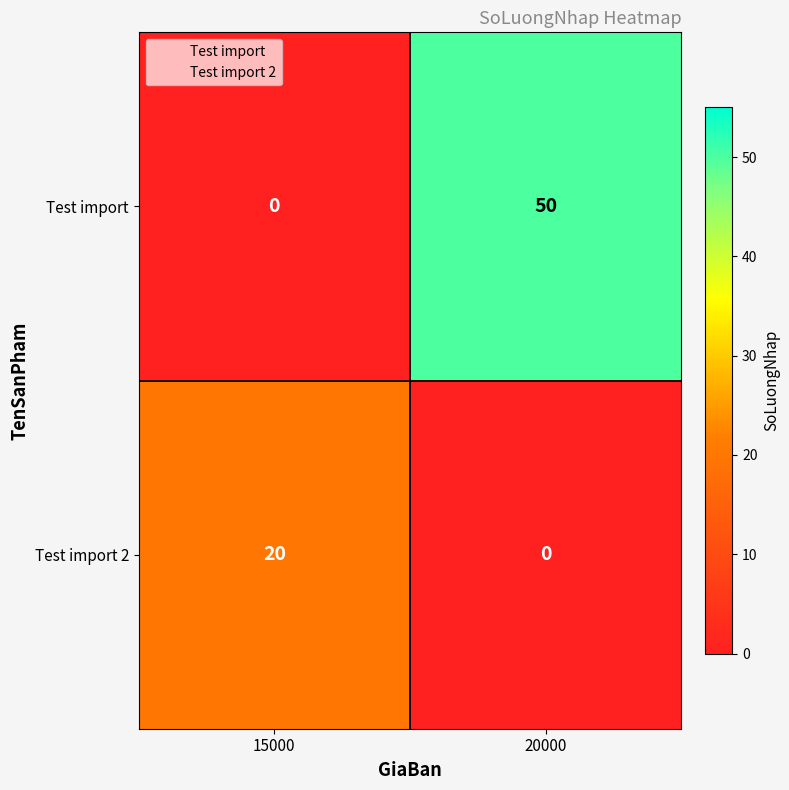

What is the sum of the Test import 2 values at 20000 and 15000?

20